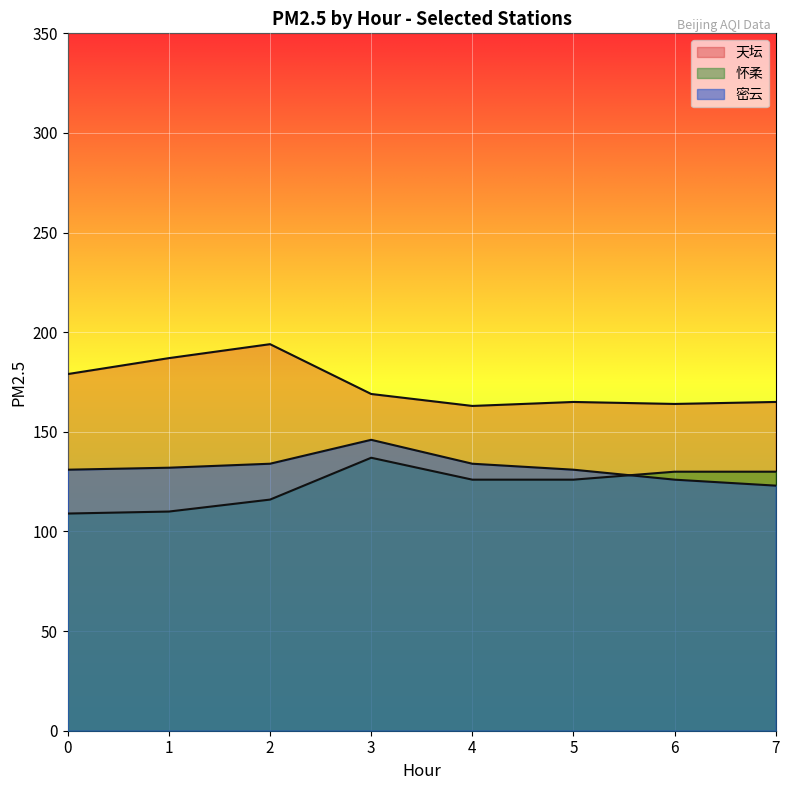

Reading right to left, extract all data points from this chart.

天坛: 7=165	6=164	5=165	4=163	3=169	2=194	1=187	0=179
怀柔: 7=130	6=130	5=126	4=126	3=137	2=116	1=110	0=109
密云: 7=123	6=126	5=131	4=134	3=146	2=134	1=132	0=131